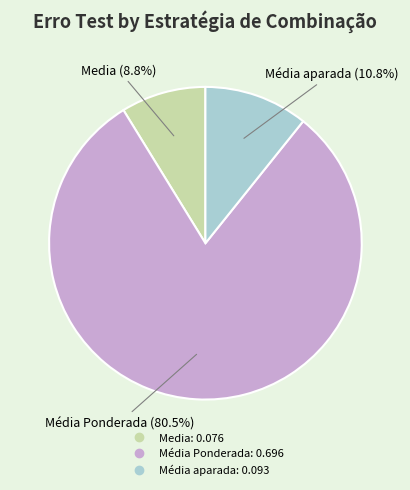

Does any single category account for the majority?

Yes